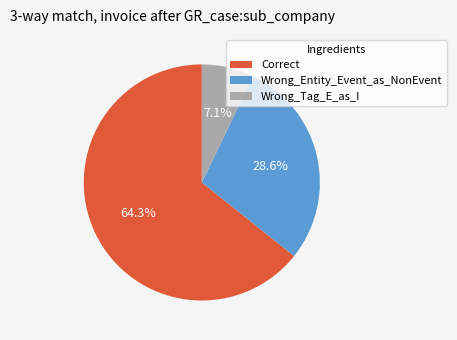

To the nearest percent, what is the average slice percentage?

33%